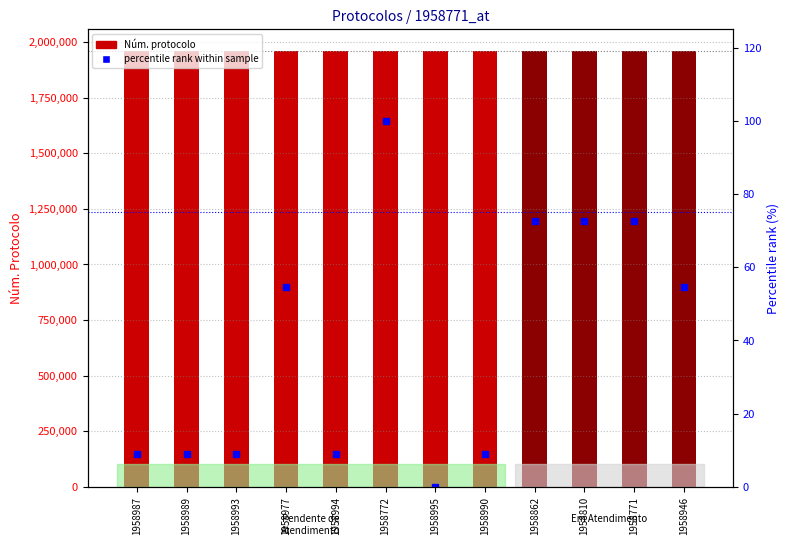

List the labels in order of Núm. protocolo value, smallest first.

1958771, 1958772, 1958810, 1958862, 1958946, 1958977, 1958987, 1958989, 1958990, 1958993, 1958994, 1958995